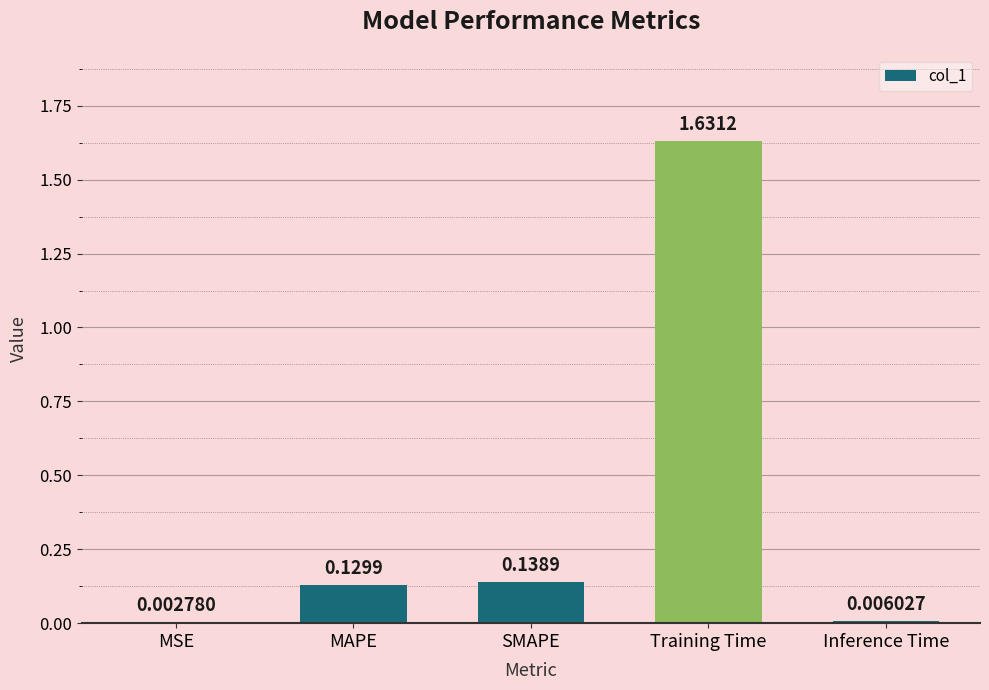

At which category does the chart reach its peak across all series?

Training Time